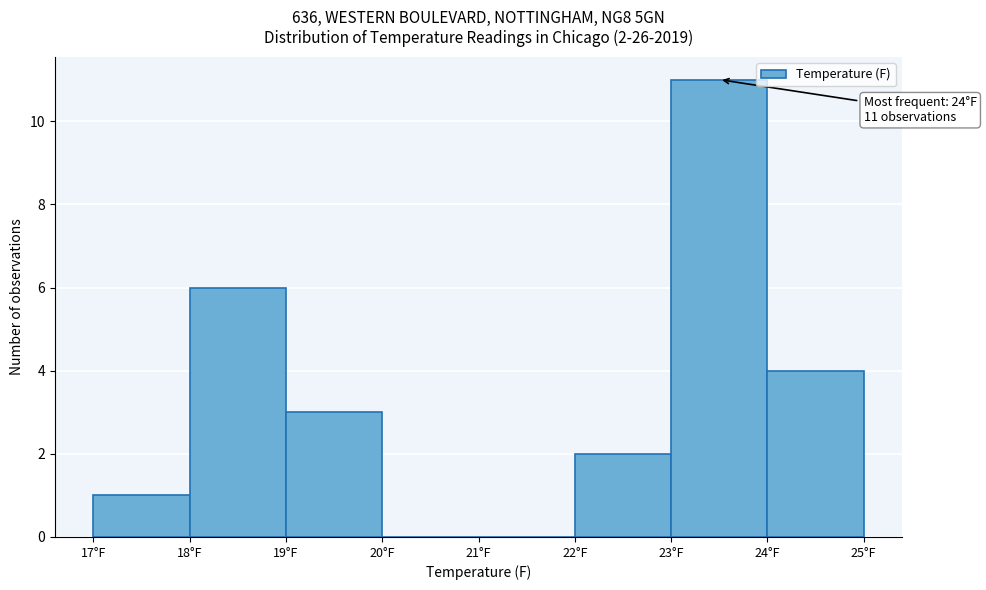

Reading left to right, what are all the values shown in this chart?

17°F=1	18°F=6	19°F=3	20°F=0	21°F=0	22°F=2	23°F=11	24°F=4